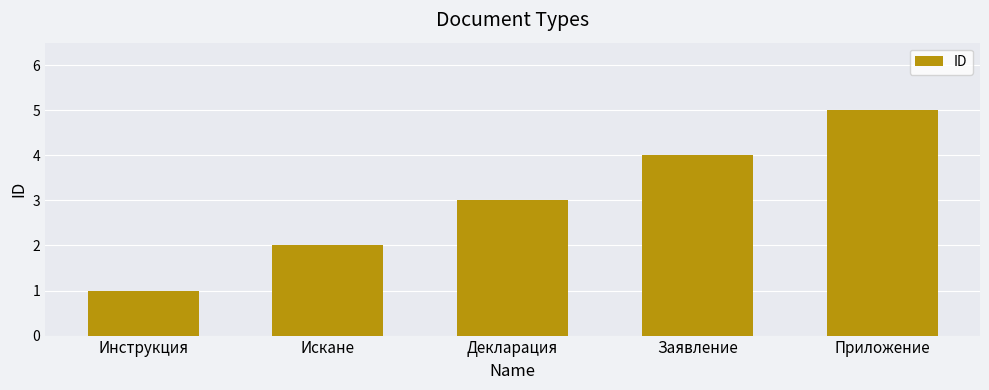

List the labels in order of value, smallest first.

Инструкция, Искане, Декларация, Заявление, Приложение